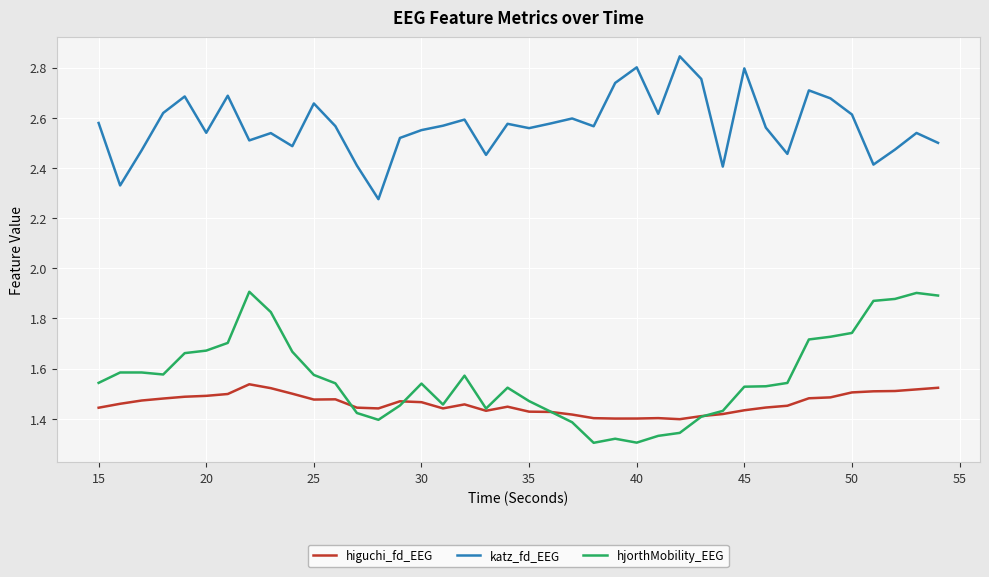

How many hjorthMobility_EEG values are between 1 and 2?

40